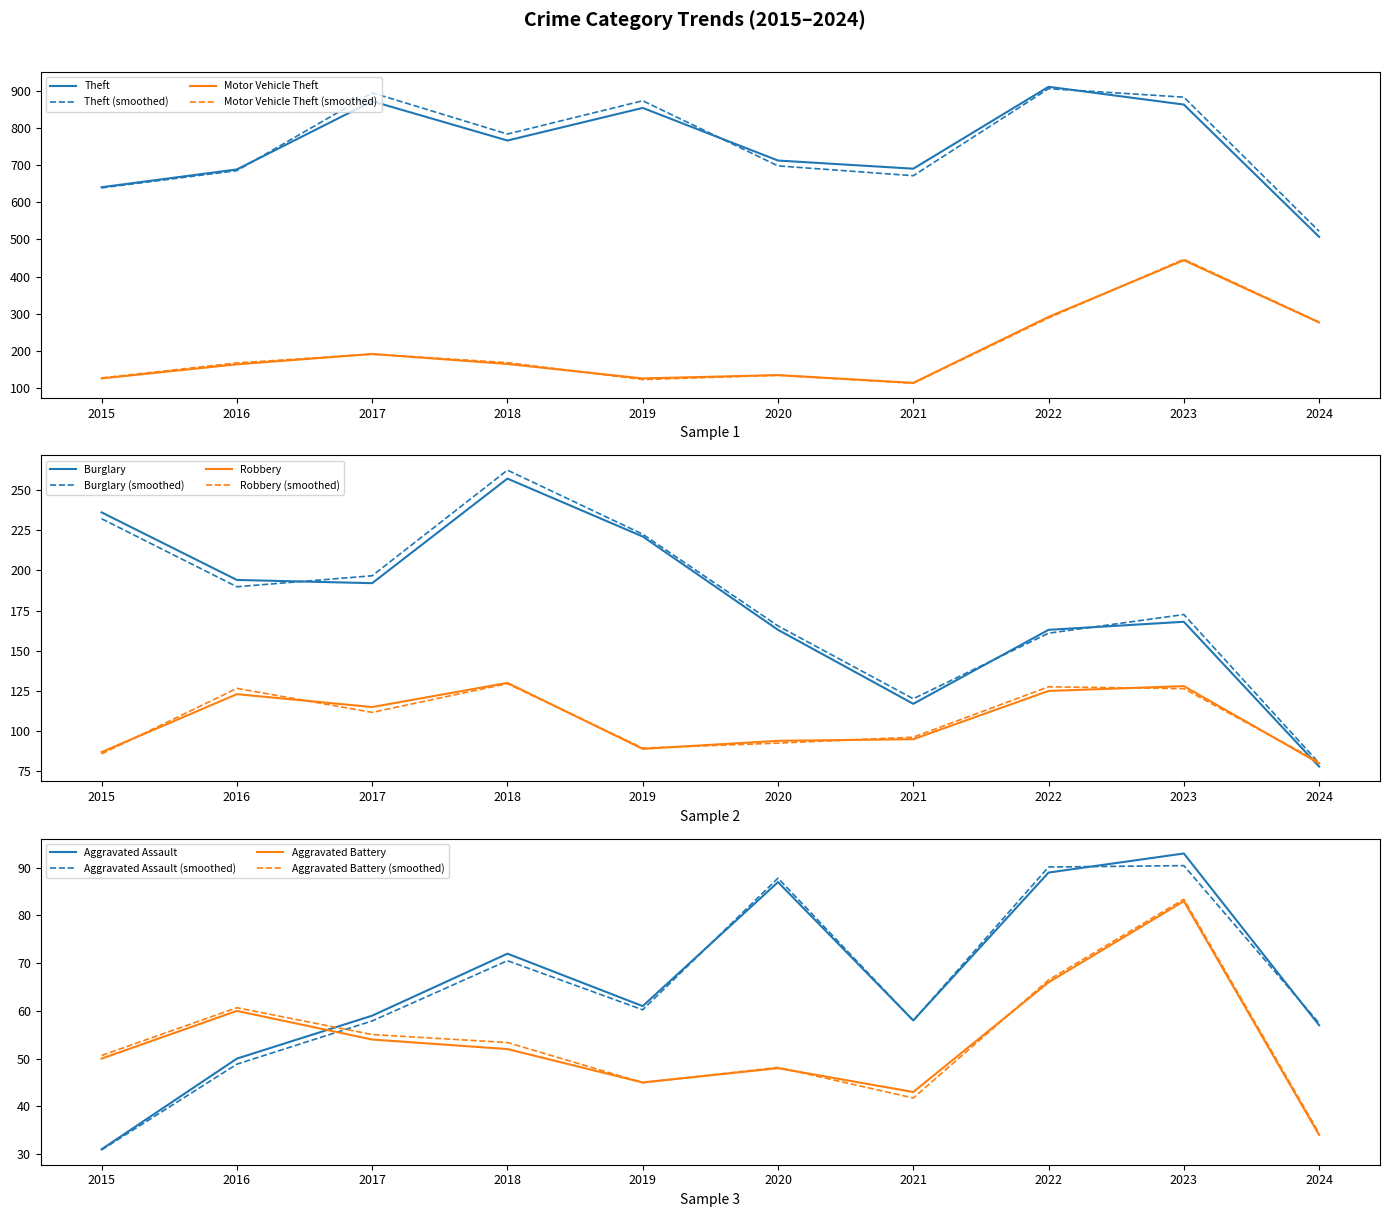

At how many categories does at least one series exceed 633?

9